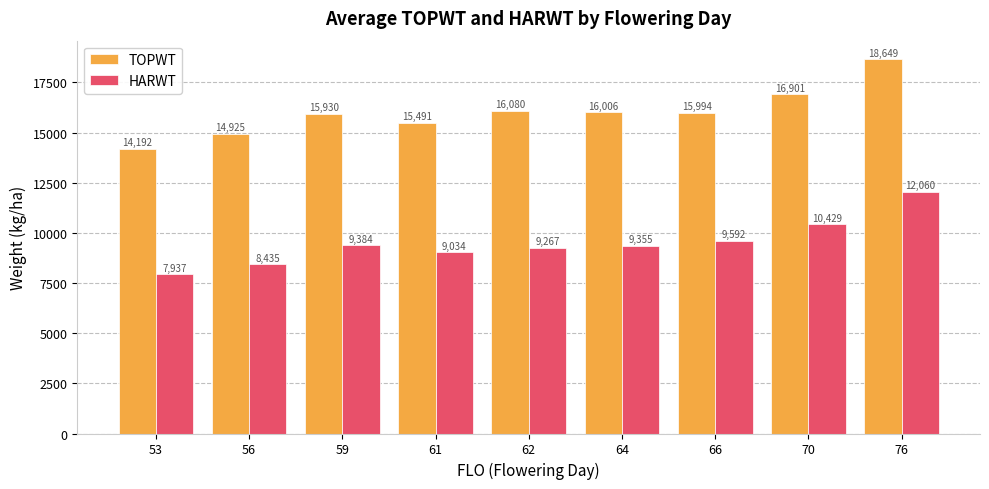

Which category has the lowest value in the HARWT series?

53